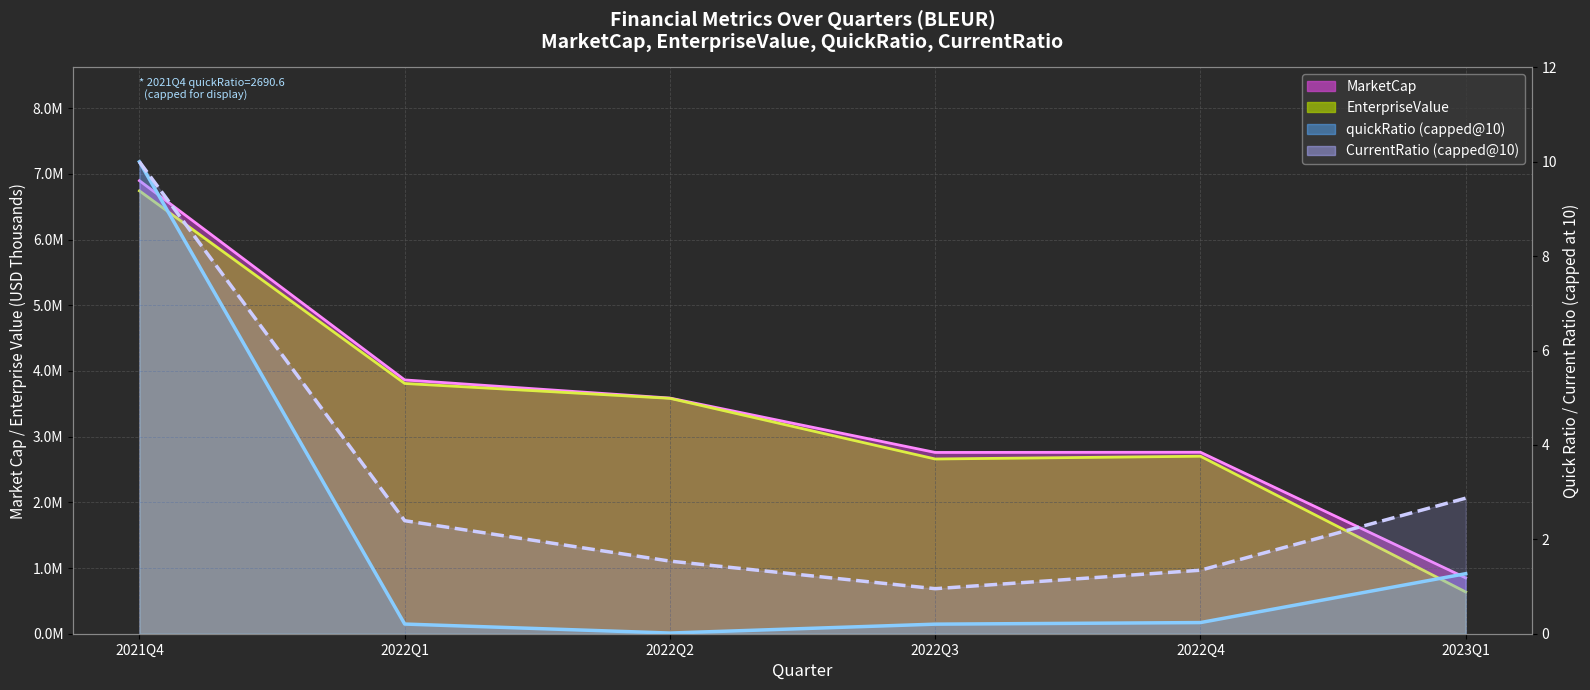

Between 2021Q4 and 2022Q1, which series saw the biggest shift?

MarketCap